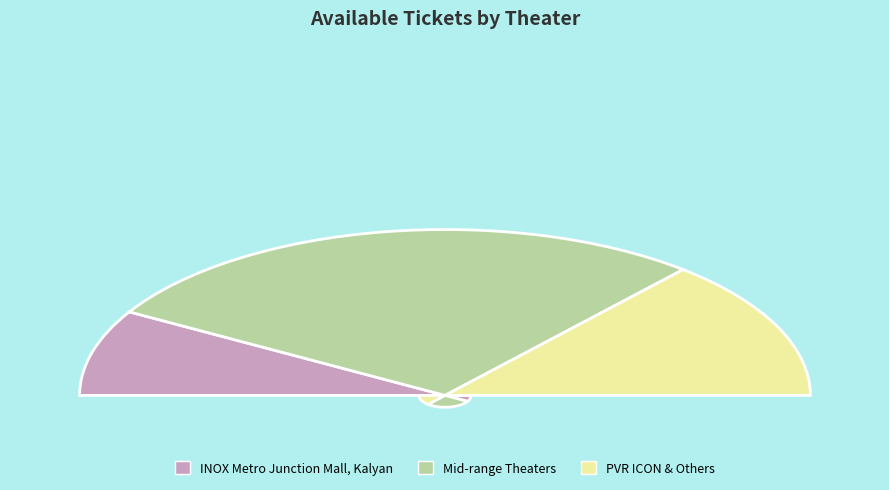

Is it true that PVR Inox Market City, Kurla(W) is 6% of the pie?

False